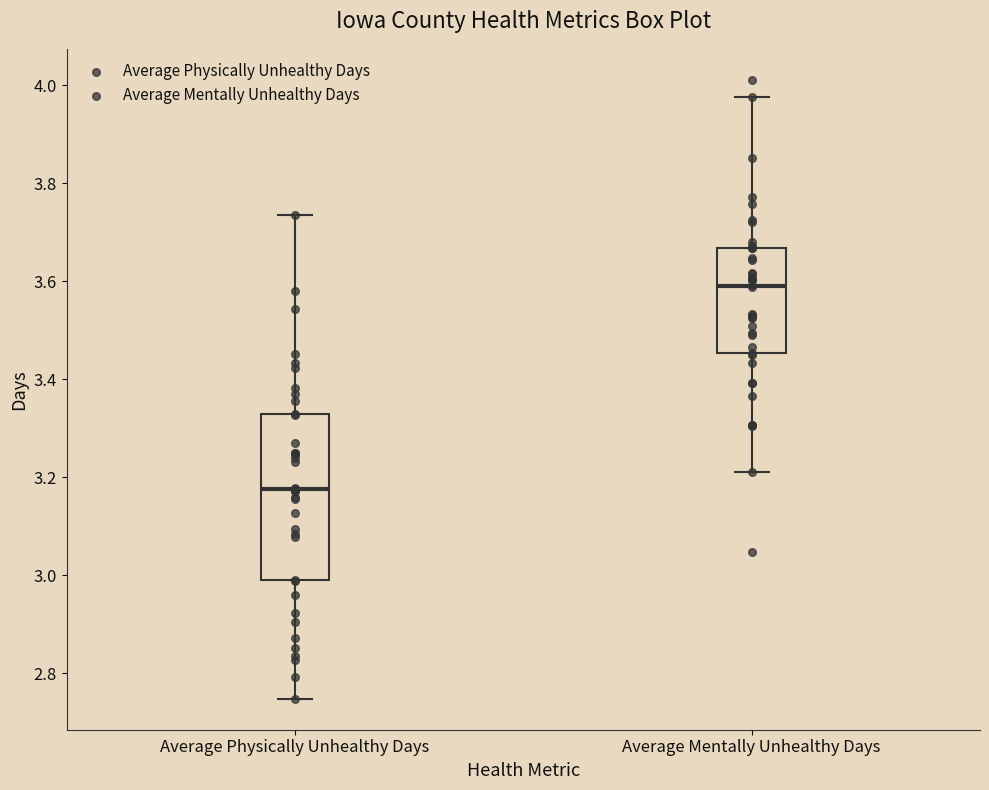

Reading left to right, read every box against the y-axis: the position of its median line, the range the box covers, and the ends of its whiskers. The values are not printed on the chart, so give them approximately, as read against the axis.

Average Physically Unhealthy Days: median 3.18, box 3.00 to 3.32, whiskers 2.74 to 3.74
Average Mentally Unhealthy Days: median 3.60, box 3.46 to 3.66, whiskers 3.22 to 3.98